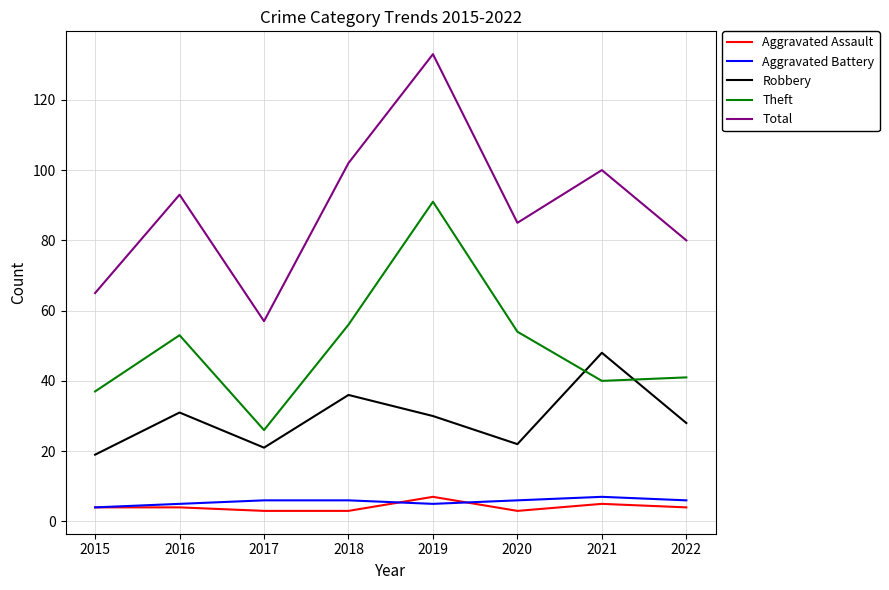

How many series are shown in this chart?

5